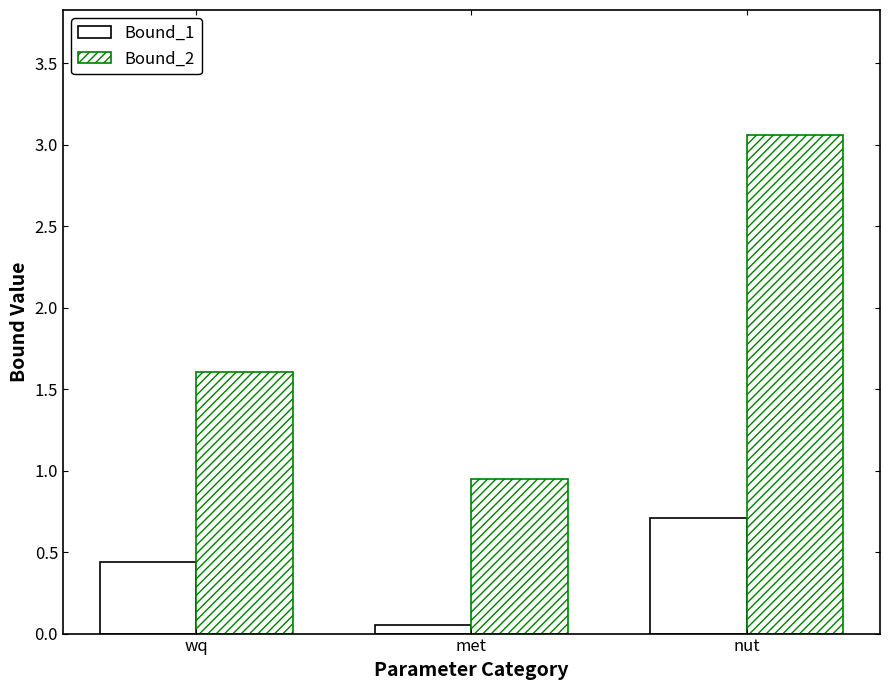

At how many categories does at least one series exceed 0?

3